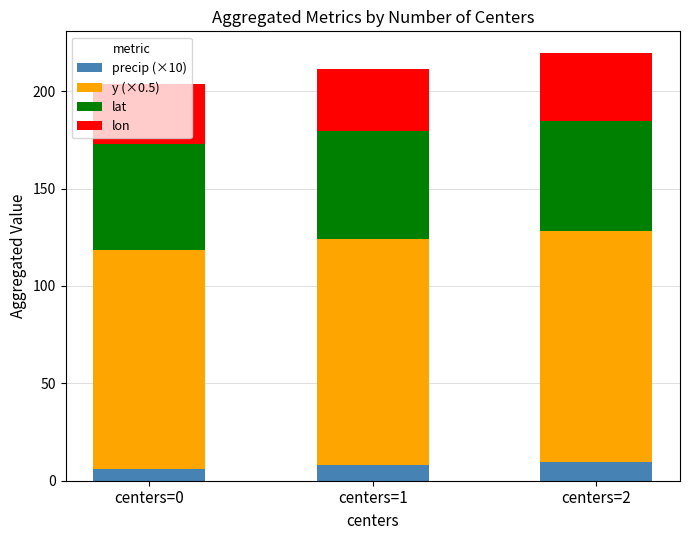

What is the minimum value for precip (×10)?

6.2